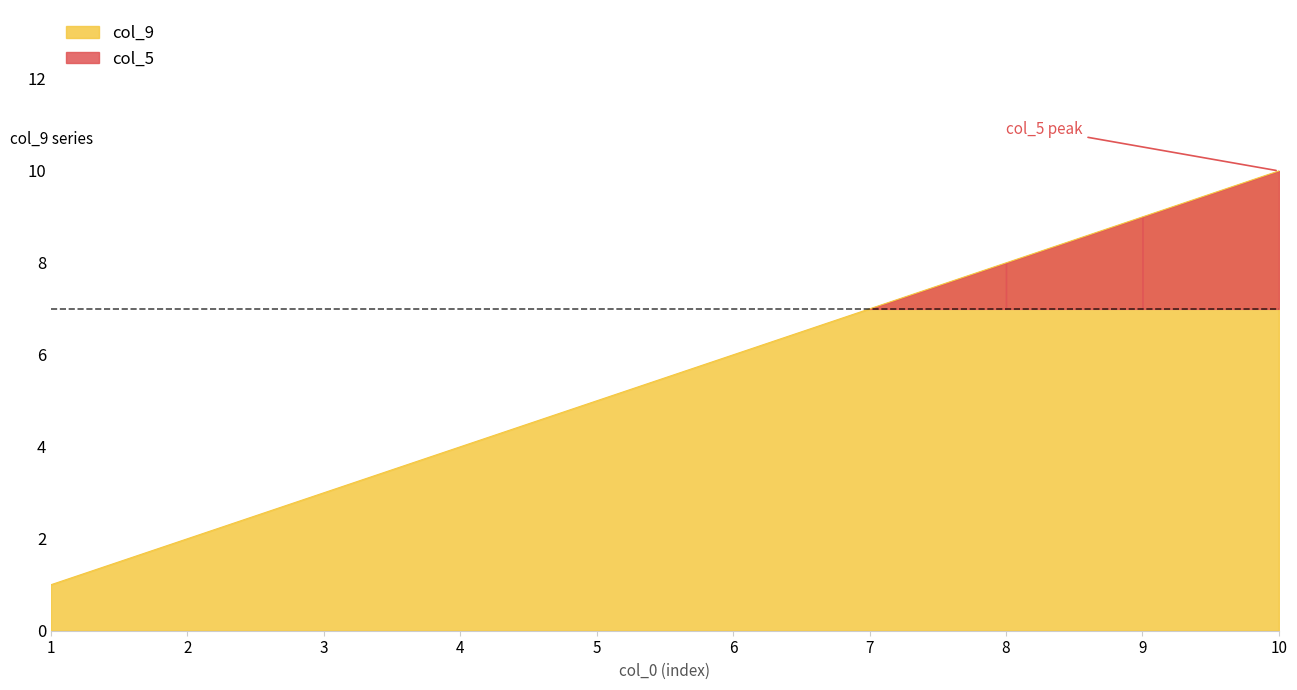

What is the greatest value displayed?

10